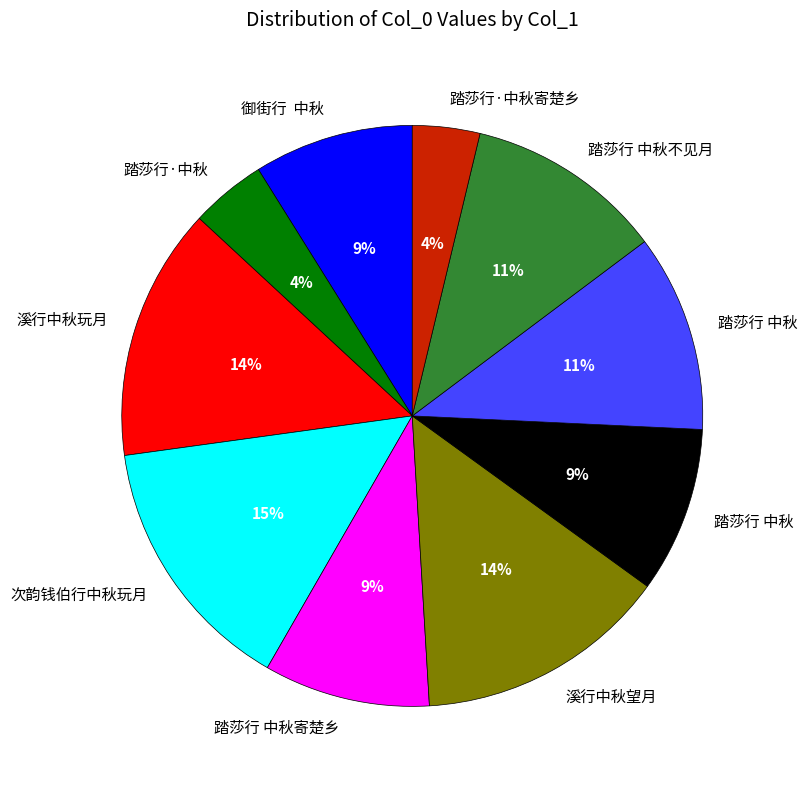

How many slices are in this pie chart?

10